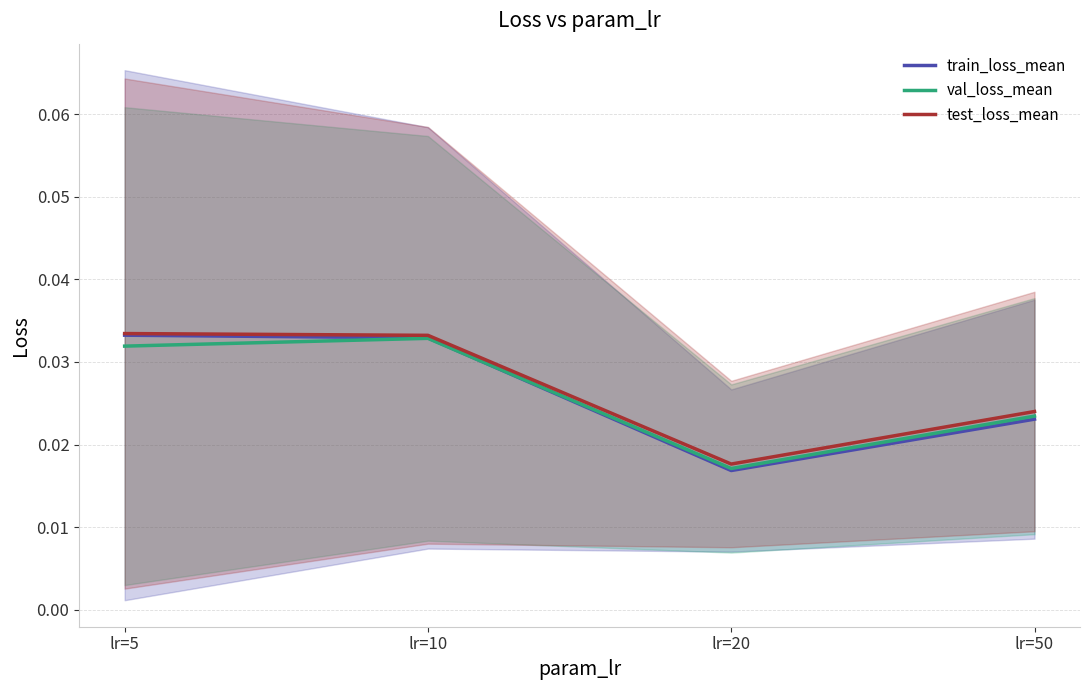

True or false: test_loss_mean has more than 0 interior local peaks.

False